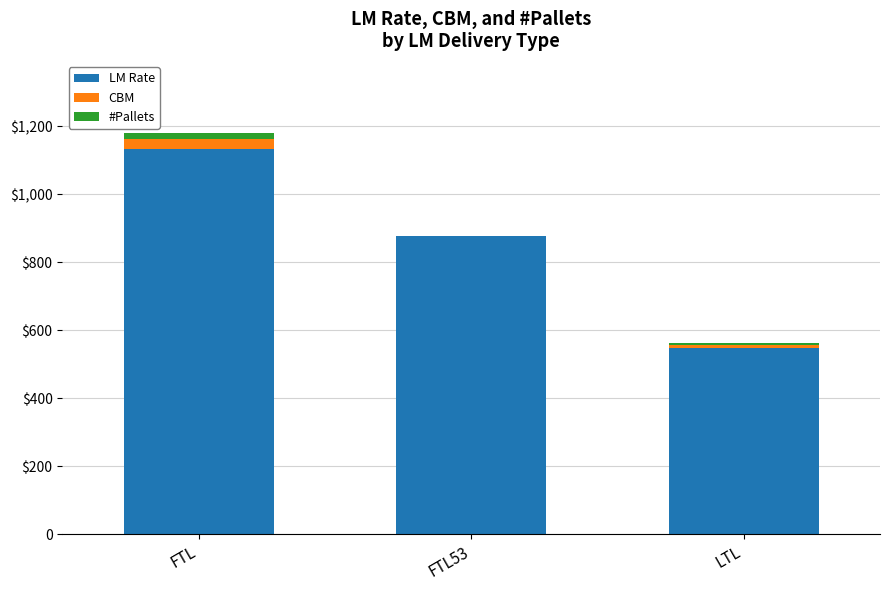

Are the bars horizontal?

No